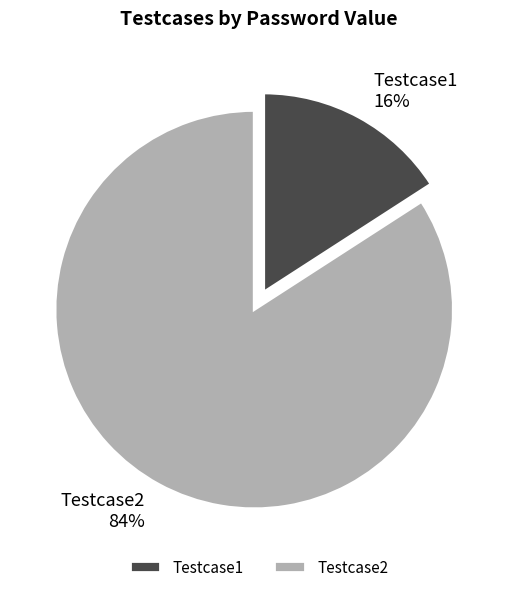

How many segments does this pie chart have?

2